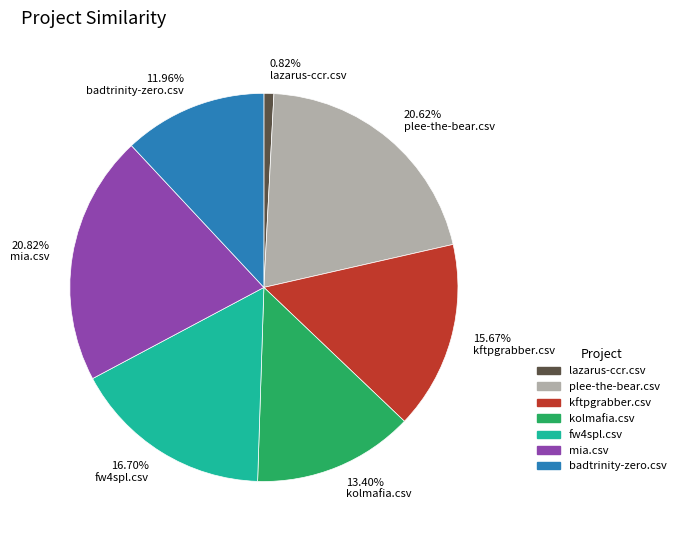

Does any single category account for the majority?

No